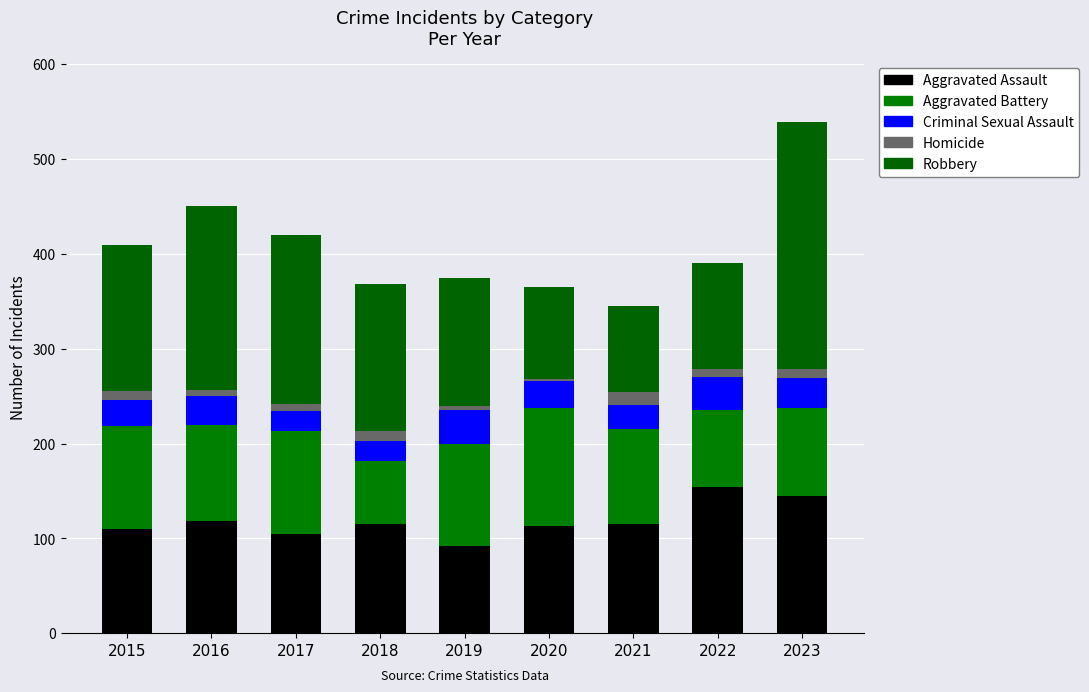

Rank the series at 2016 from highest to lowest value.

Robbery, Aggravated Assault, Aggravated Battery, Criminal Sexual Assault, Homicide